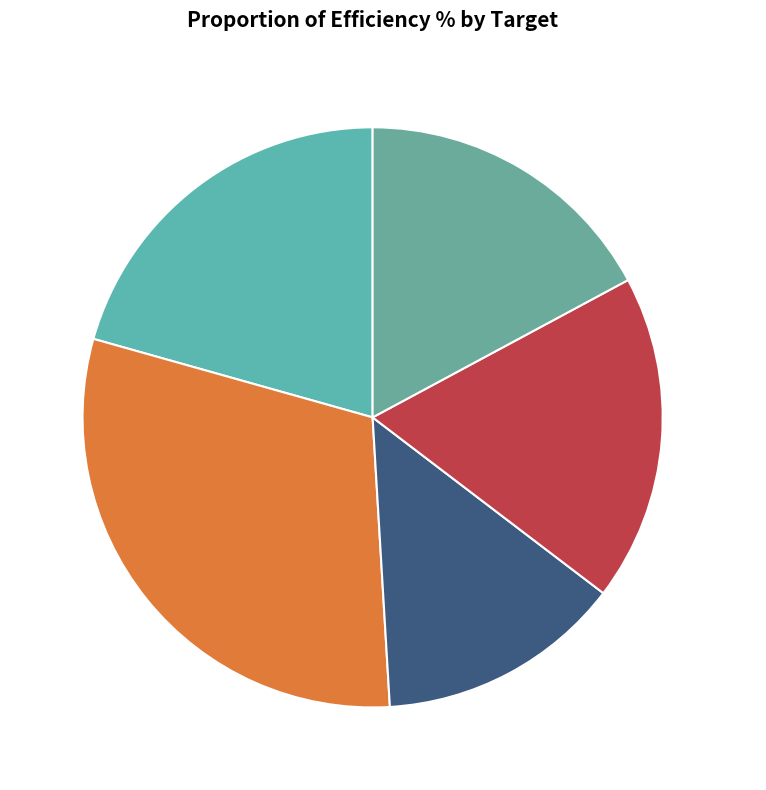

What portion of the pie excludes gyrA?

69.7%